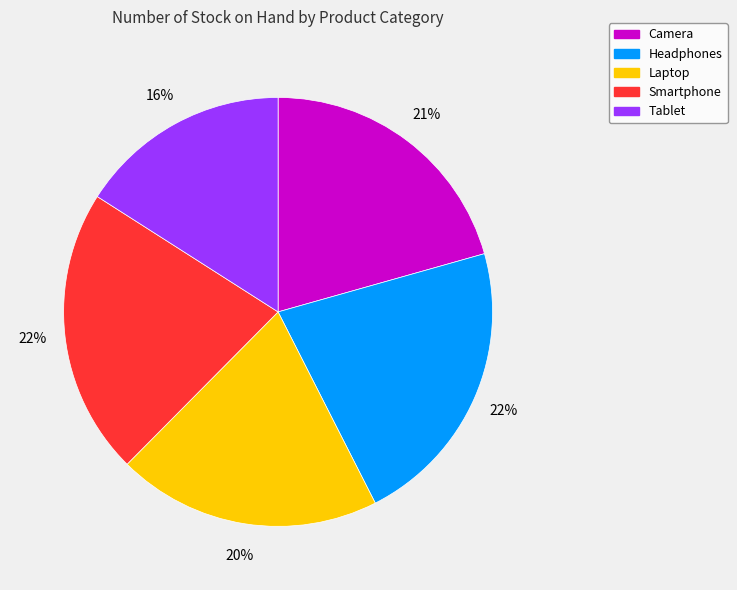

To the nearest percent, what is the combined percentage of Laptop and Smartphone?

42%